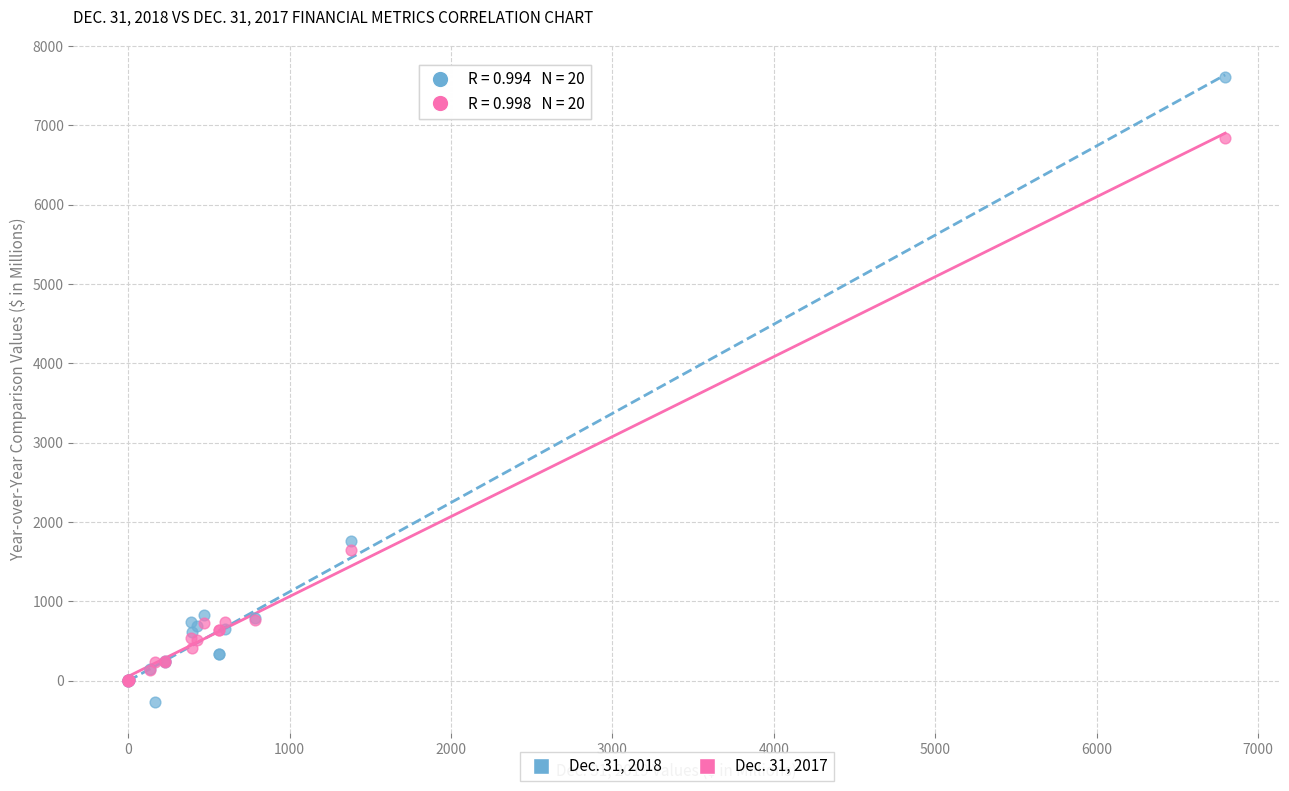

Across all series, what Y value is closest to 3666?

1764.0